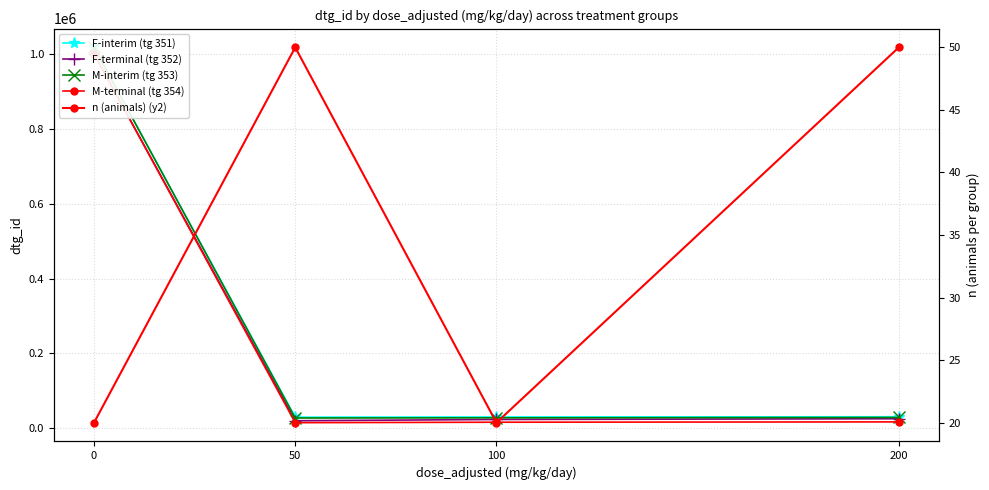

What is the difference between the maximum and minimum values in the F-interim (tg 351) series?

987747